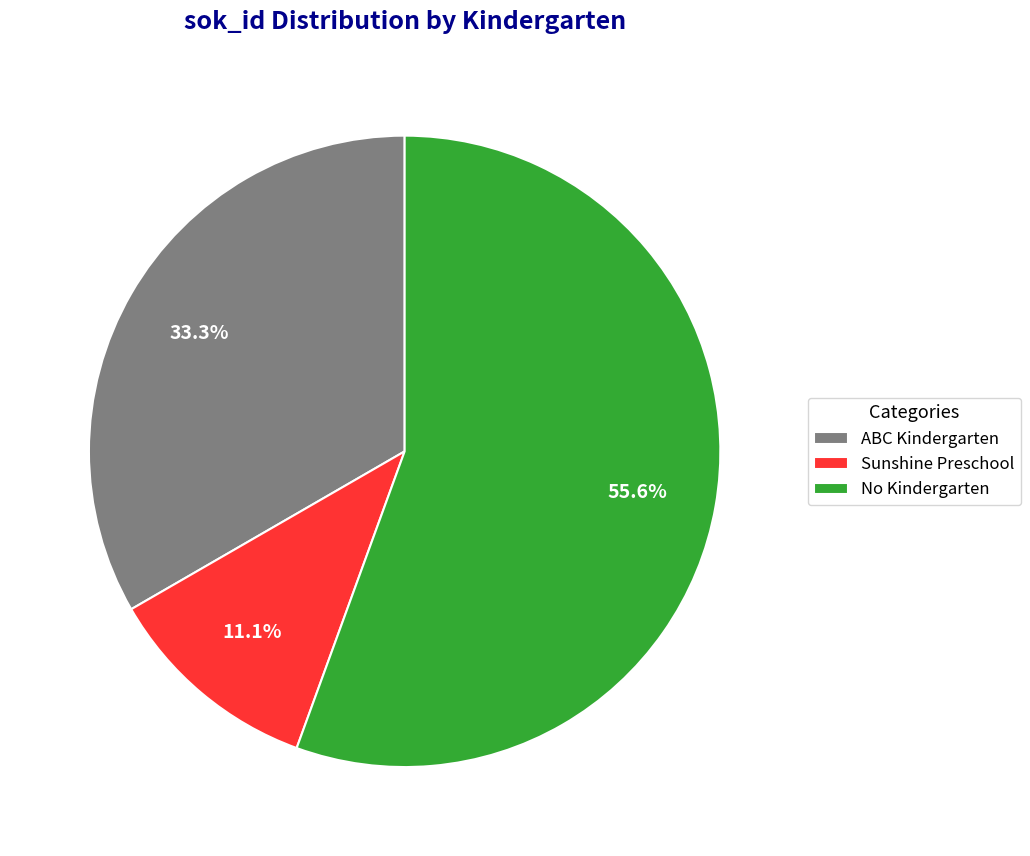

Does any single category account for the majority?

Yes